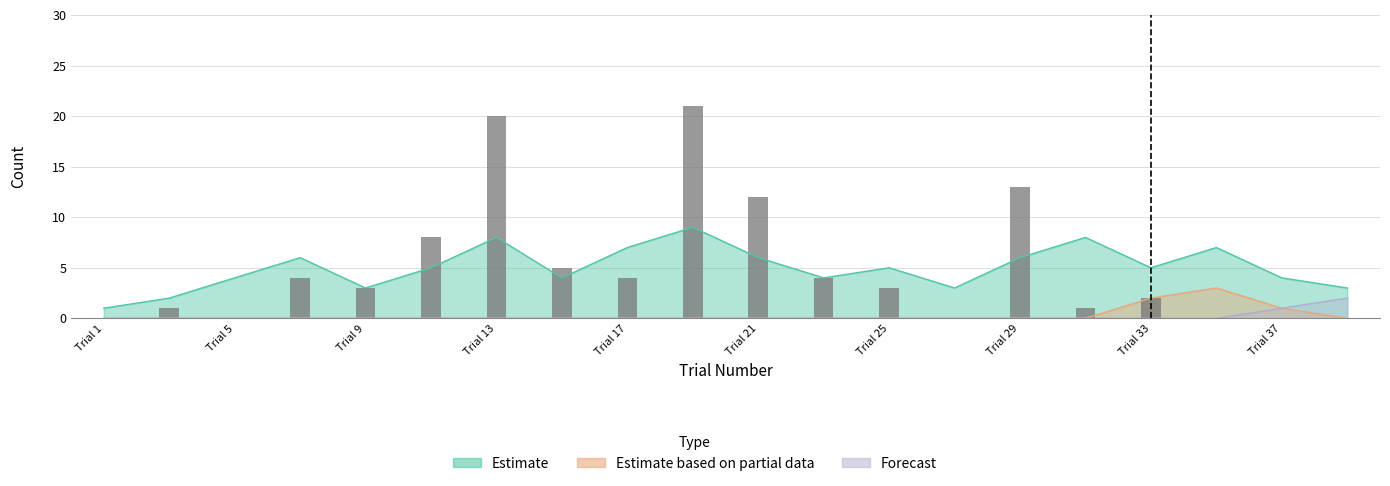

What is the sum of the Estimate values at 15 and 21?

10